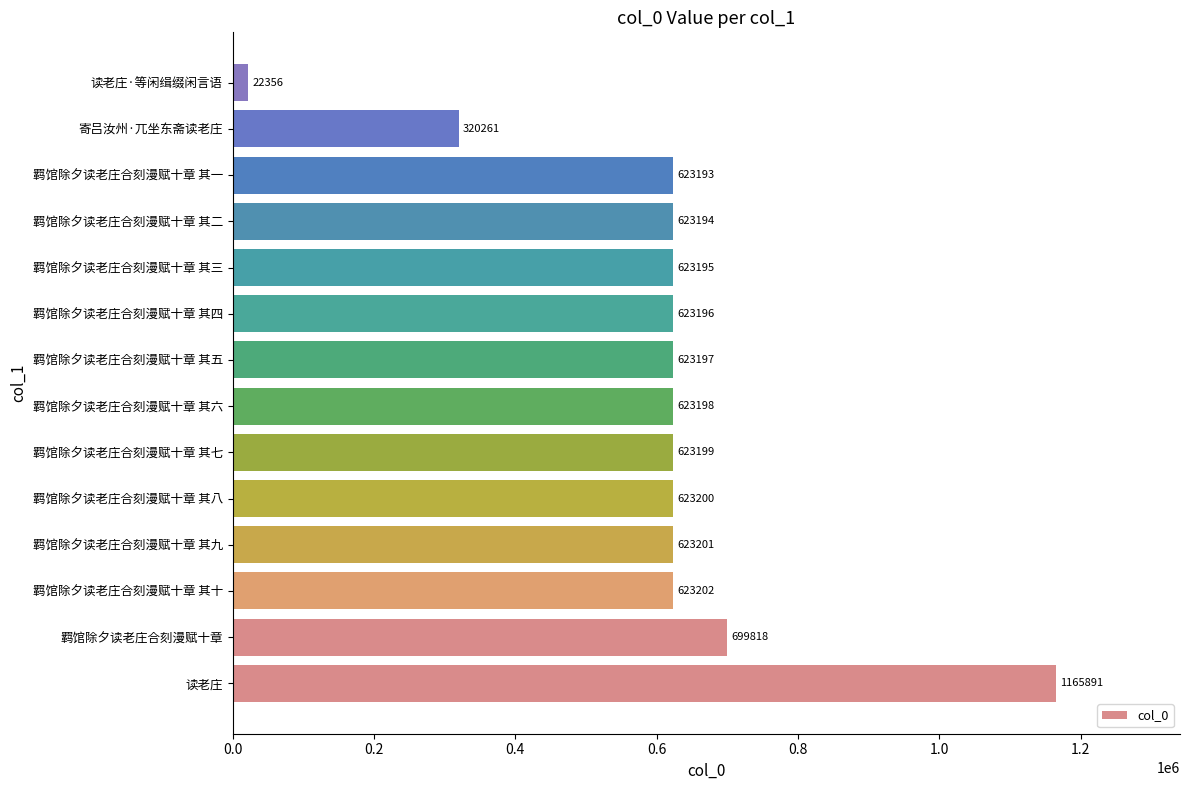

Between 羁馆除夕读老庄合刻漫赋十章 其九 and 羁馆除夕读老庄合刻漫赋十章, which is larger?

羁馆除夕读老庄合刻漫赋十章